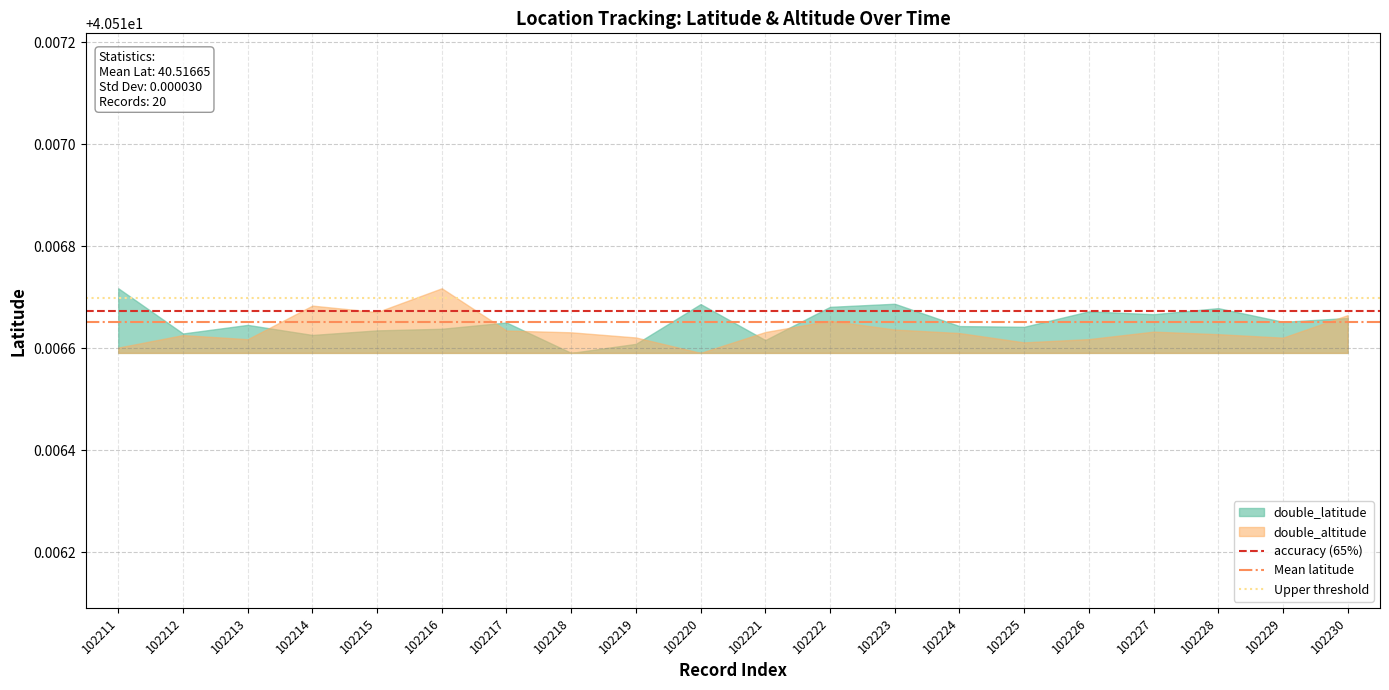

What is the highest value of the Mean latitude series?

40.5